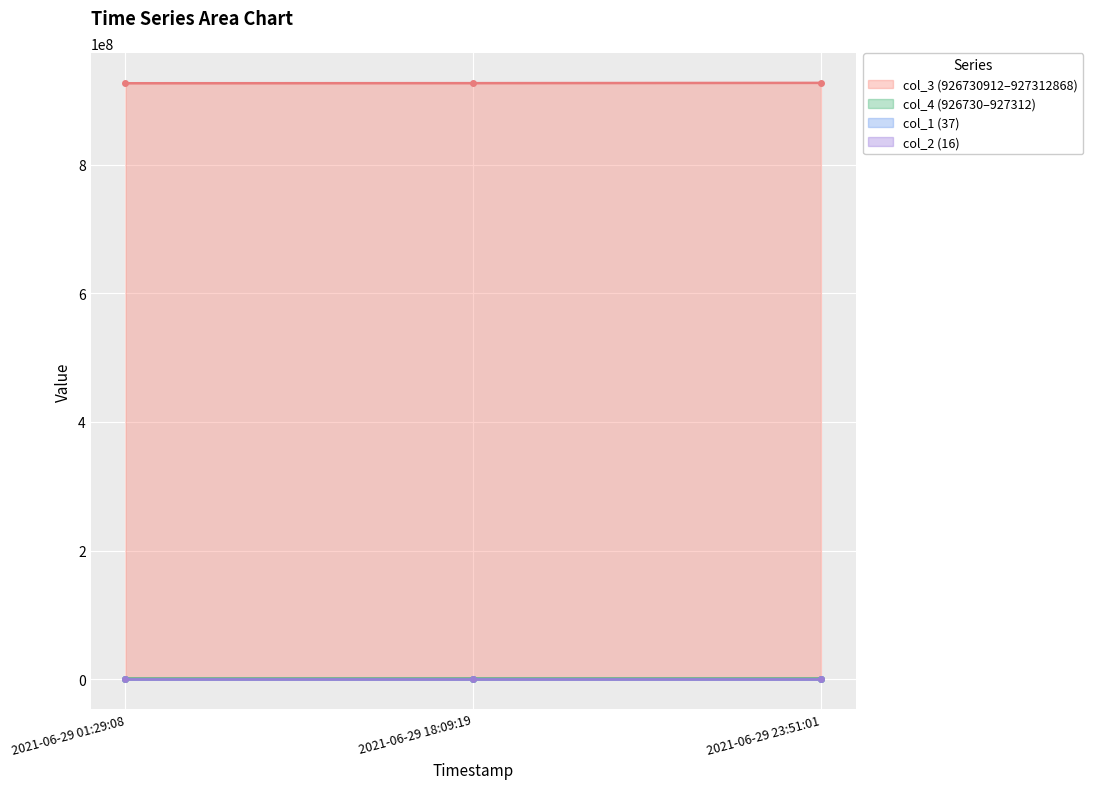

What is the value of the col_3 point at the 2nd from the left?

926888384